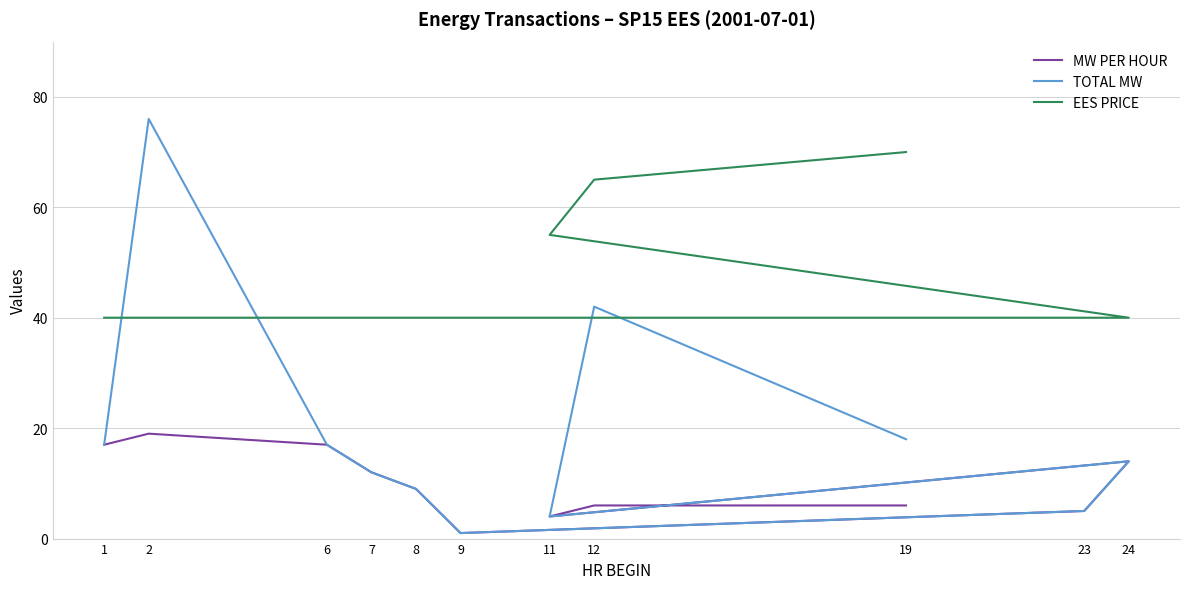

Which has a higher value, 7 or 2?

2